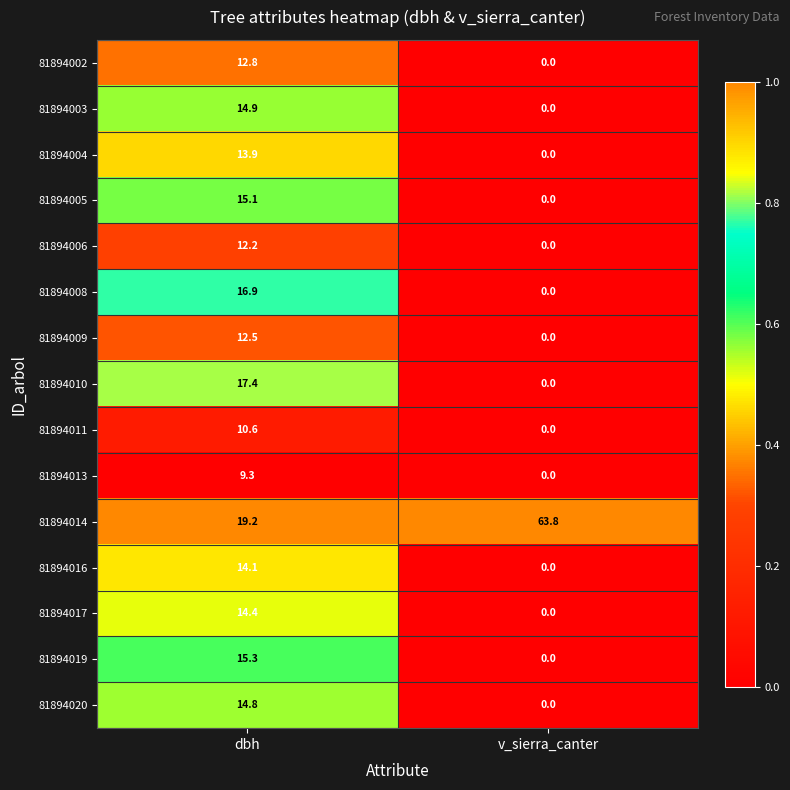

What is the greatest value displayed?

63.8